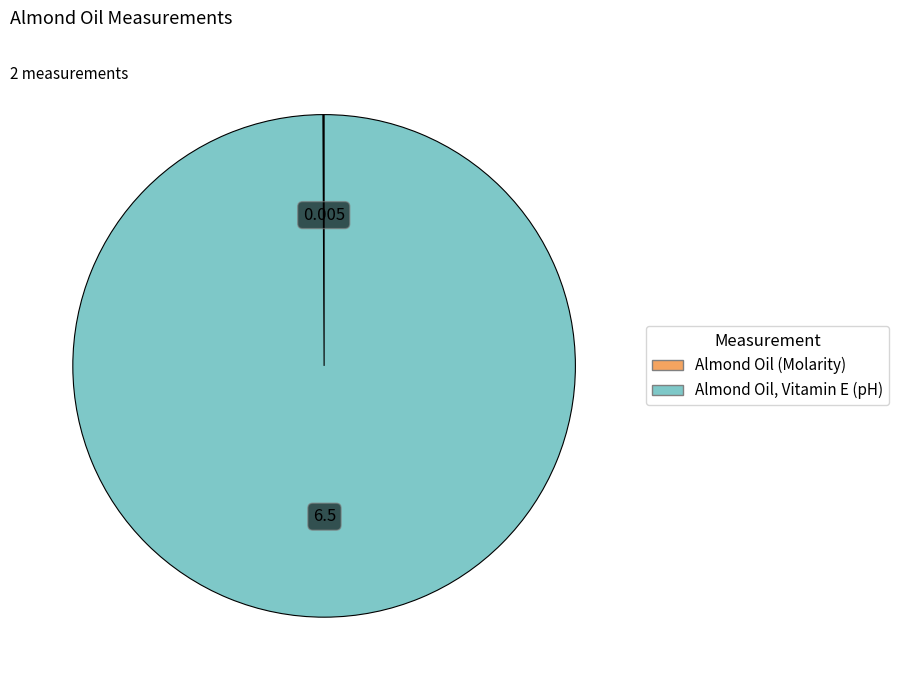

What is the majority slice?

Almond Oil, Vitamin E (pH)